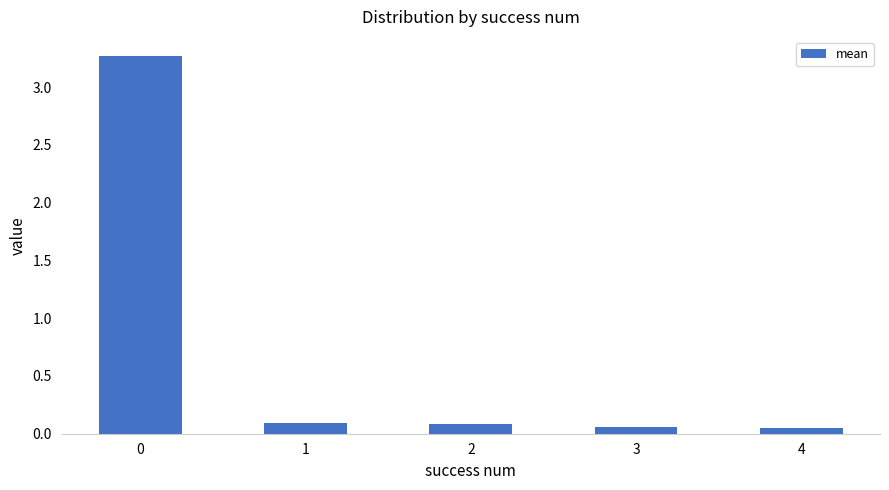

Does the chart contain stacked bars?

No